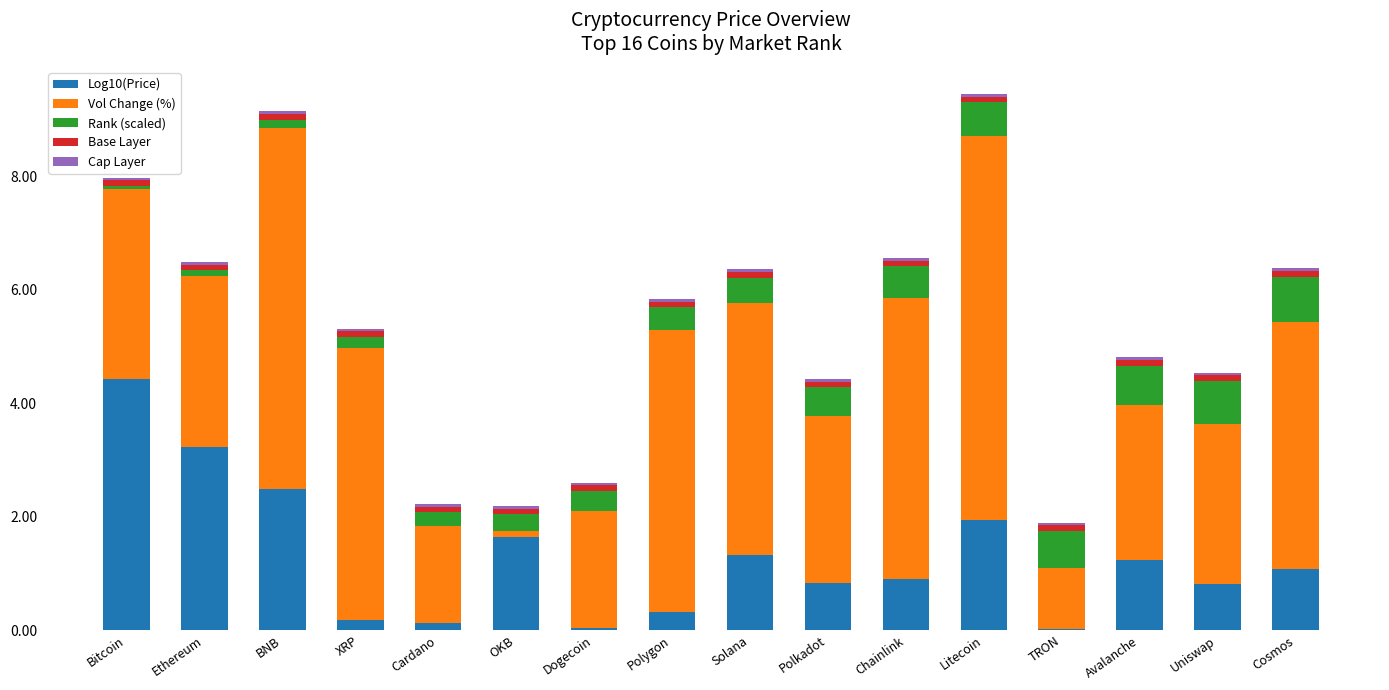

True or false: Log10(Price) has a value of 1.4 at BNB.

False